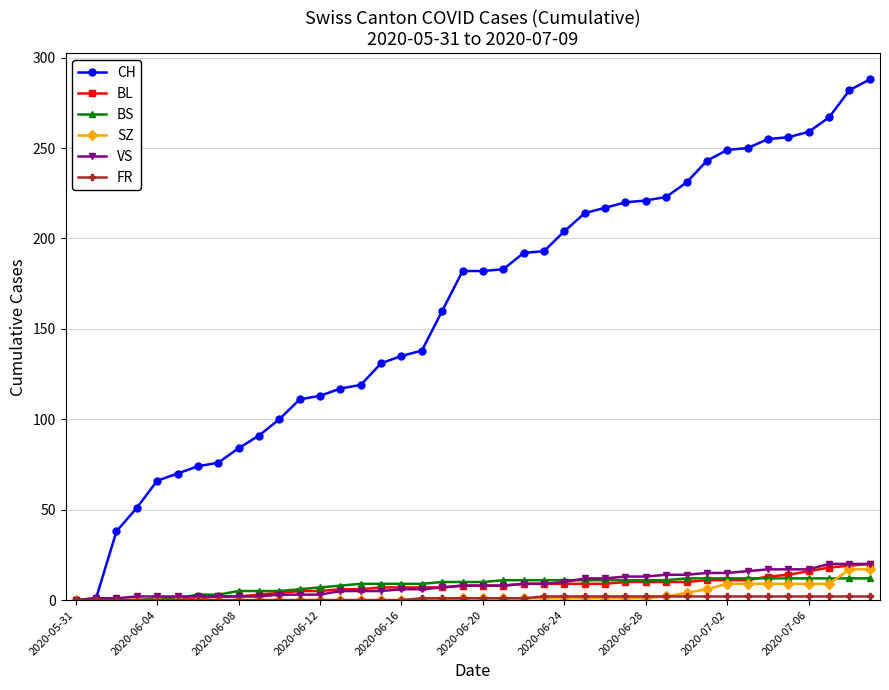

How many data points does each series have?

40